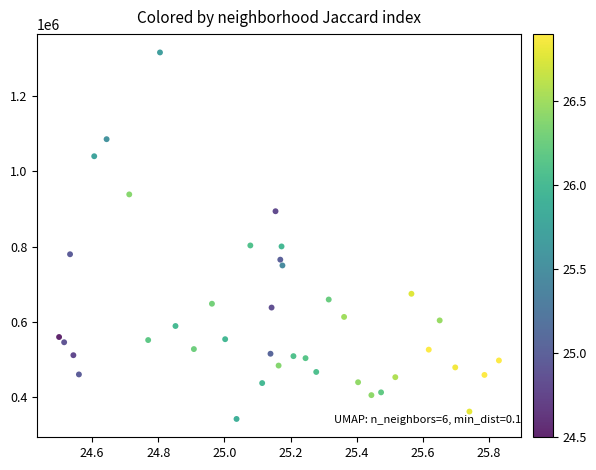

What is the range of Y values (max minus min)?

975600